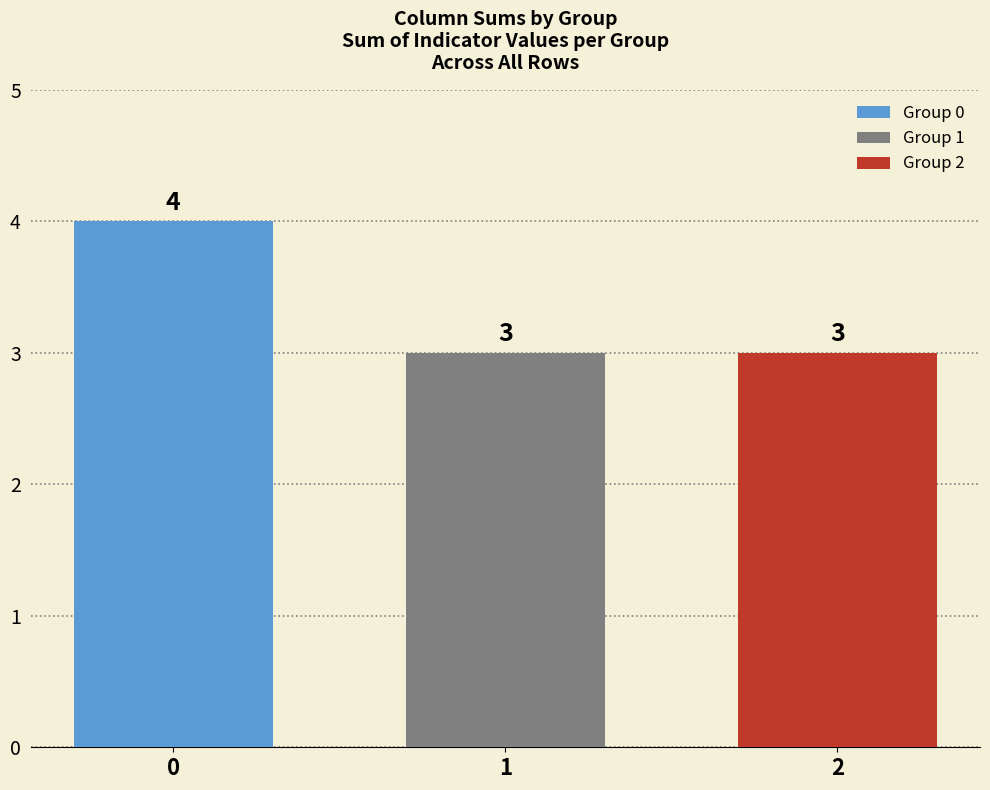

Count the number of categories in the chart.

1